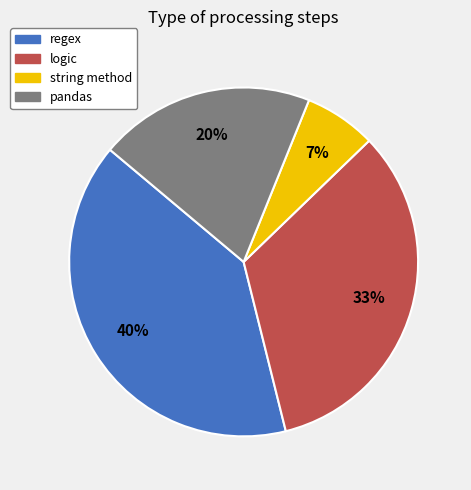

Is there any slice that represents more than half of the pie?

No